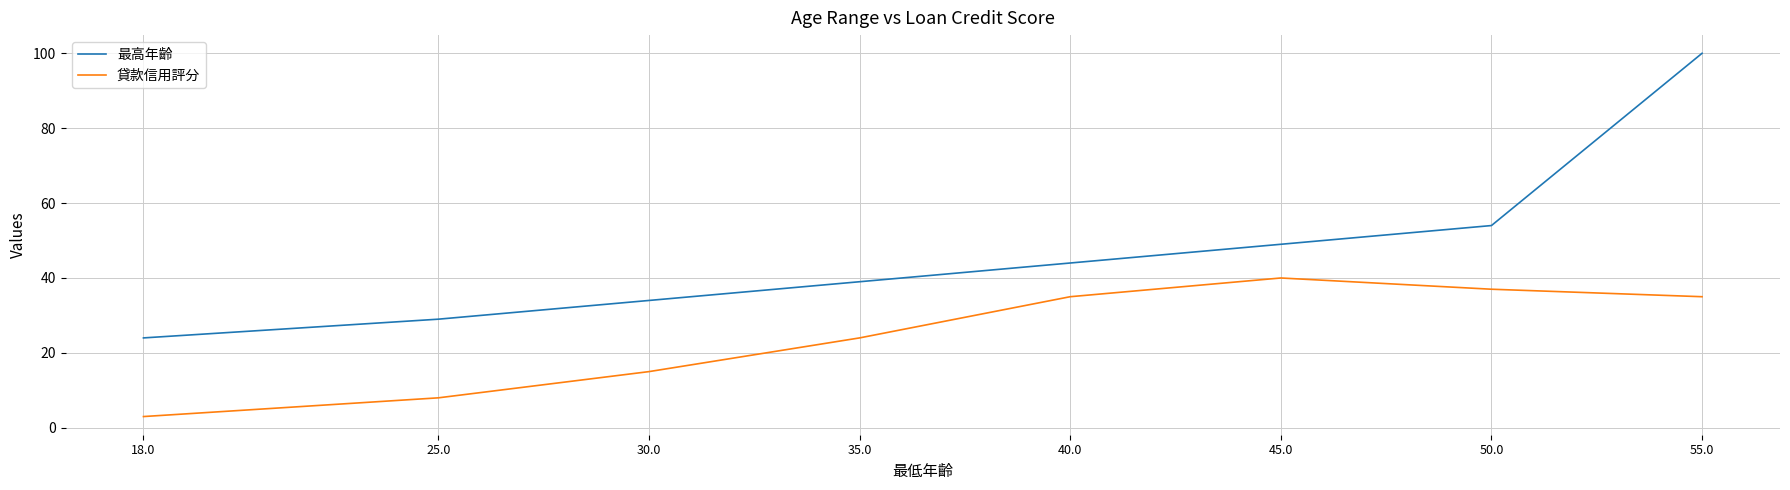

What position from the right is 18.0?

8